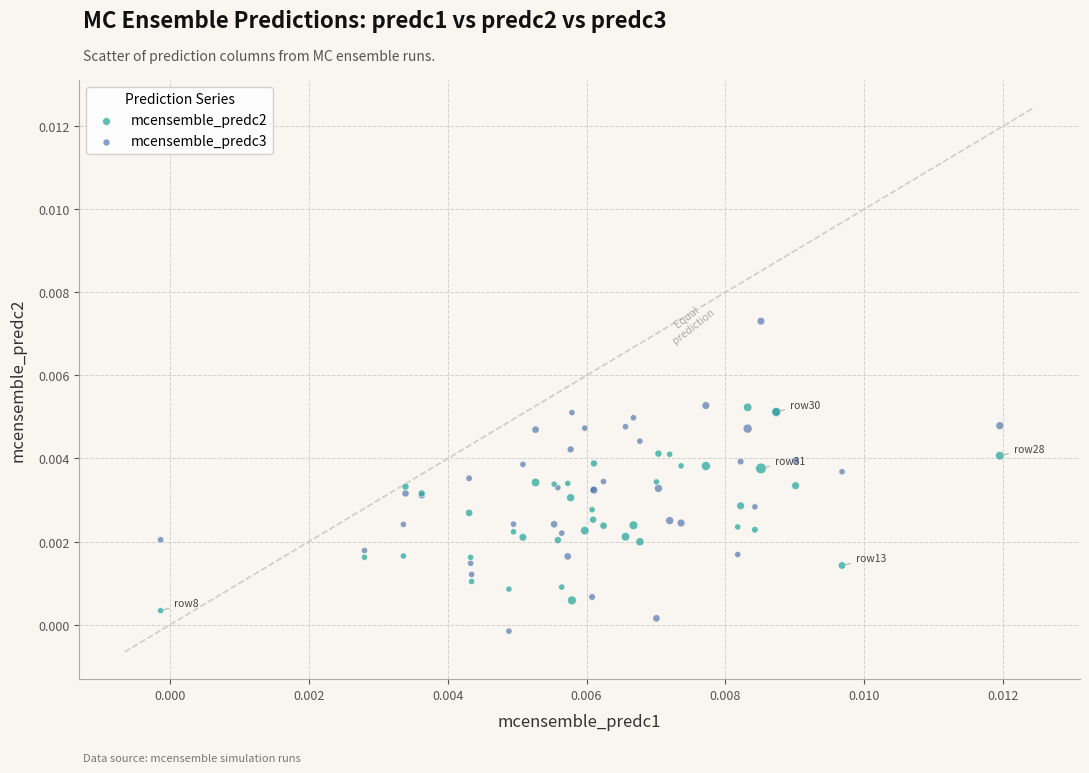

Which series reaches the maximum Y coordinate?

mcensemble_predc3